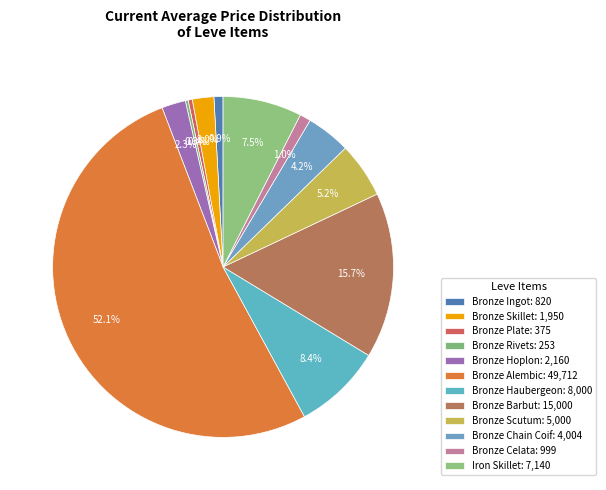

Is Bronze Plate the majority of the pie?

No